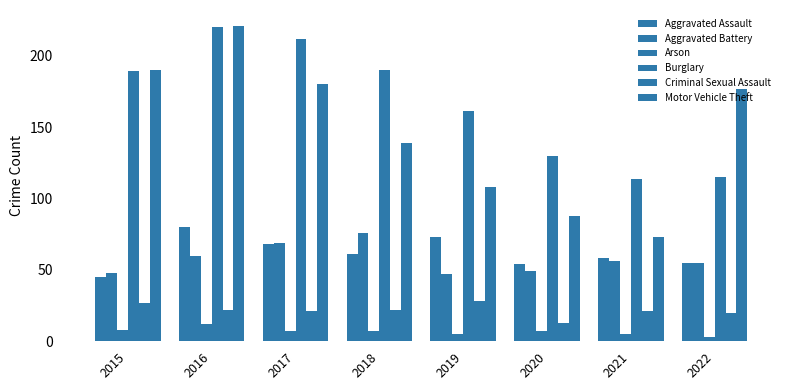

What is the sum of the Aggravated Battery values at 2021 and 2022?

111